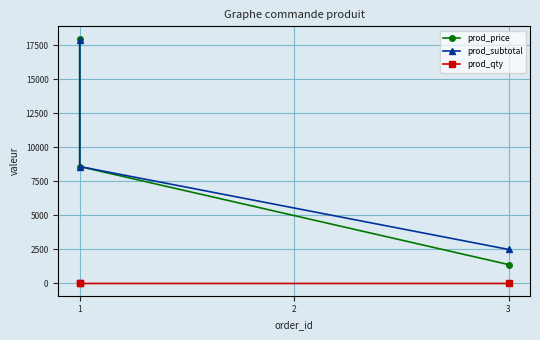

How many lines are shown in the chart?

3